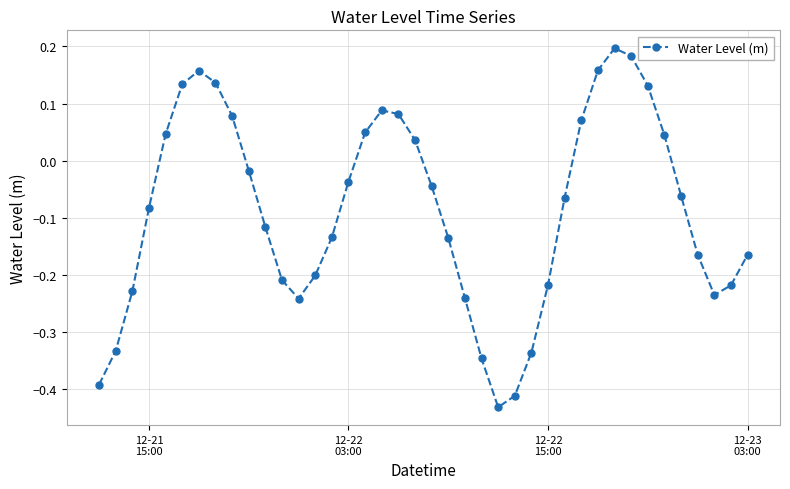

How many interior local peaks (higher than both neighbors) does the data have?

3